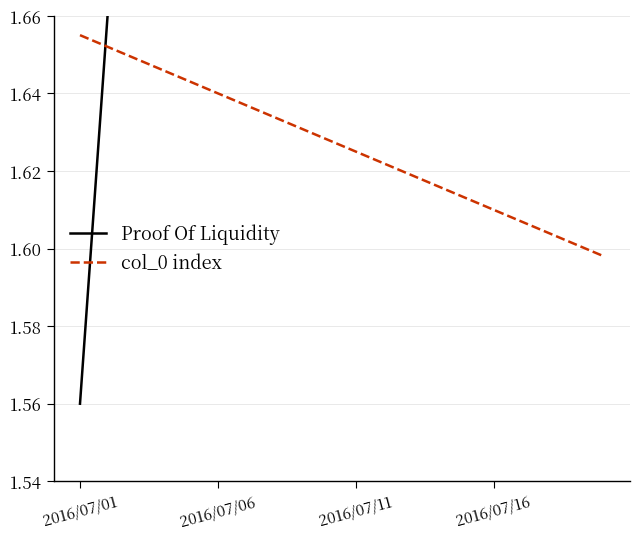

List the series in order of their overall mean, lowest first.

col_0 index, Proof Of Liquidity